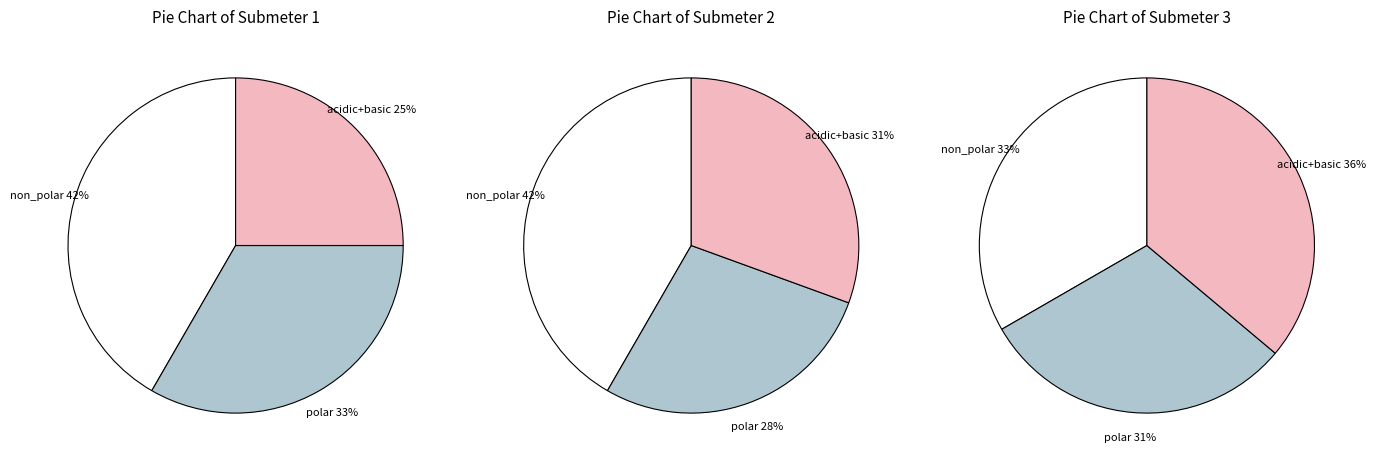

What is the change in value from non_polar to basic?

-12